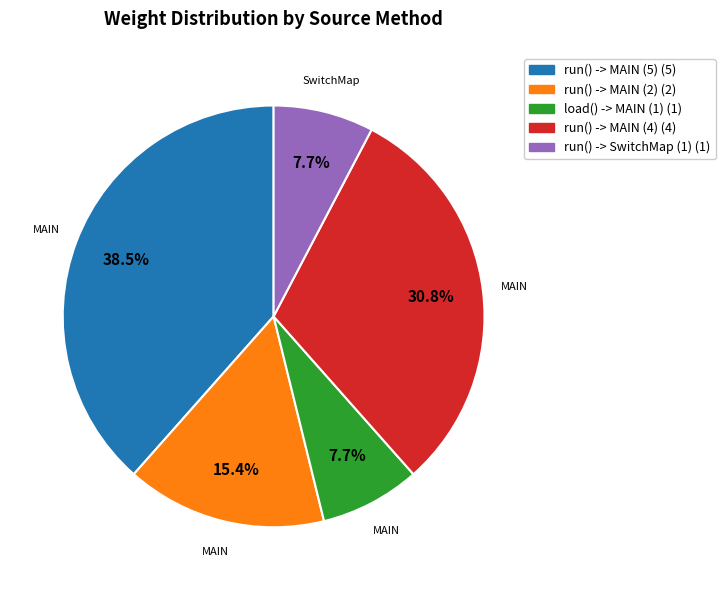

Does any single category account for the majority?

No